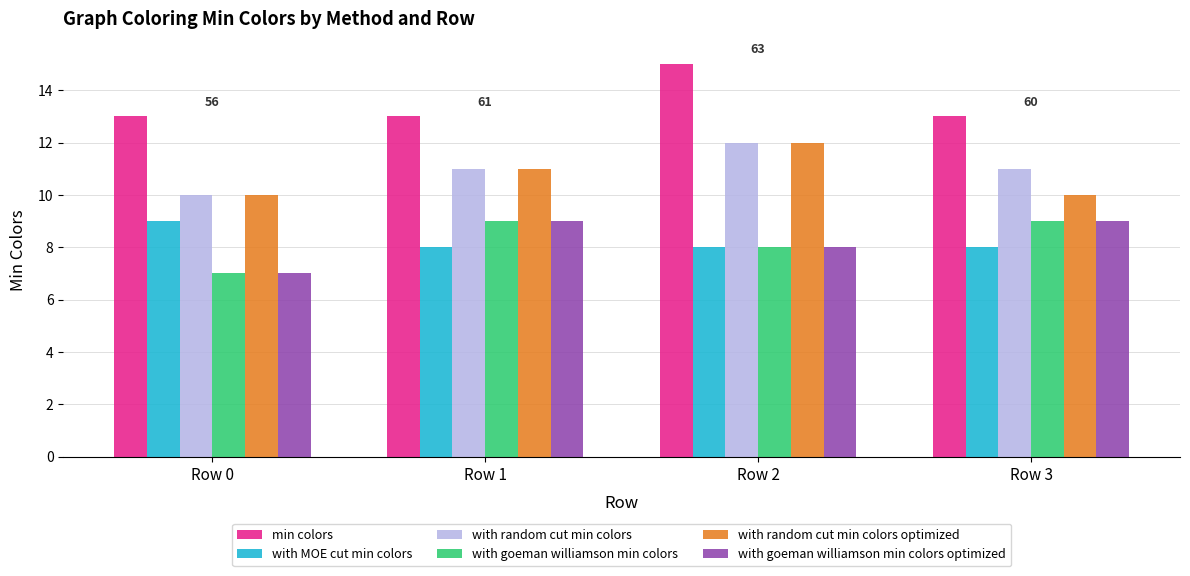

Are the bars horizontal?

No